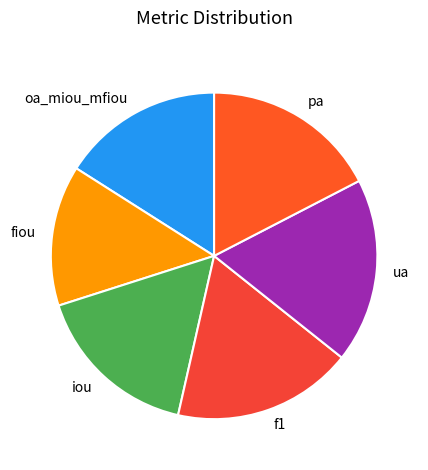

How many slices are in this pie chart?

6